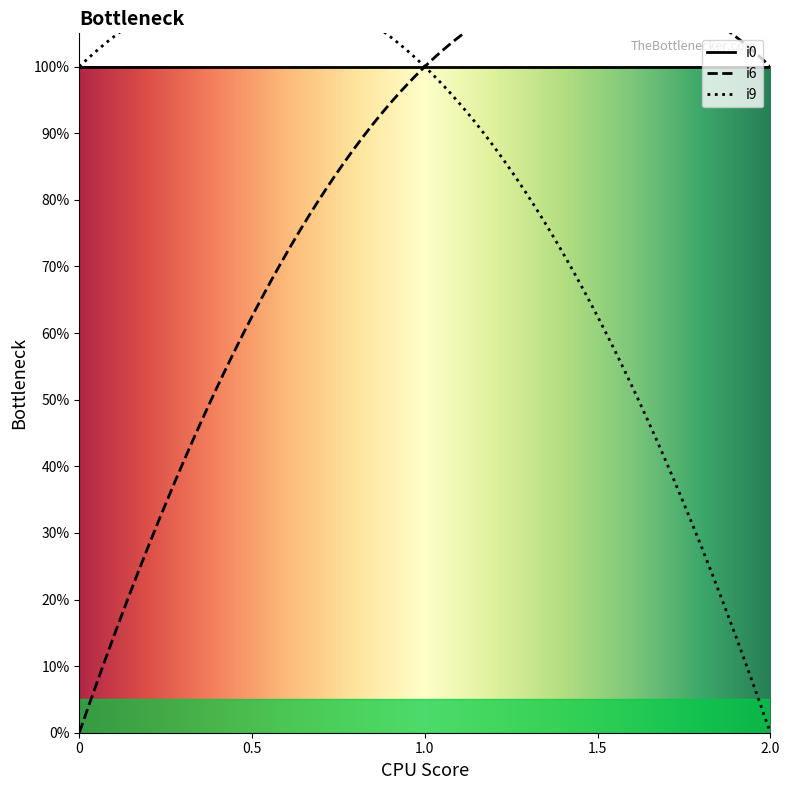

Reading left to right, transcribe all the data shown in this chart.

i0: 0=1	1=1	1=1
i6: 0=0	1=1	1=1
i9: 0=1	1=1	1=0